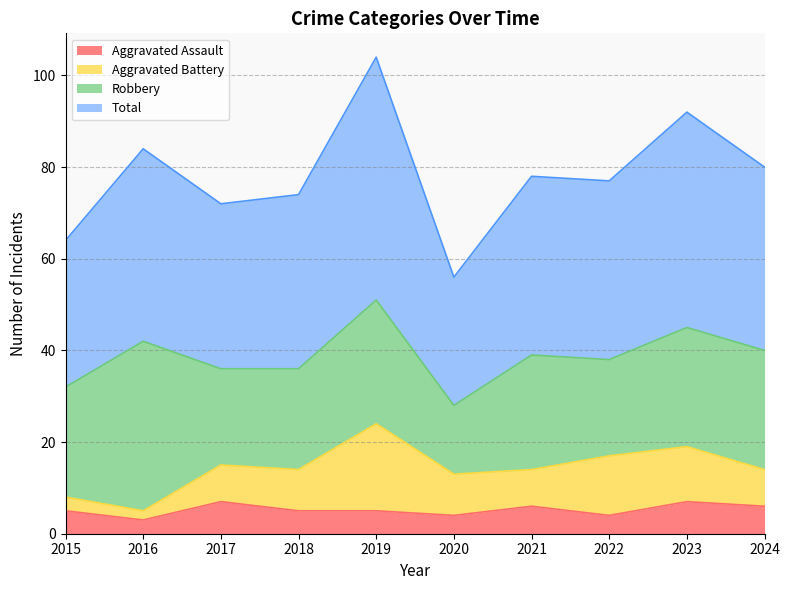

What is the lowest value of the Aggravated Assault series?

3